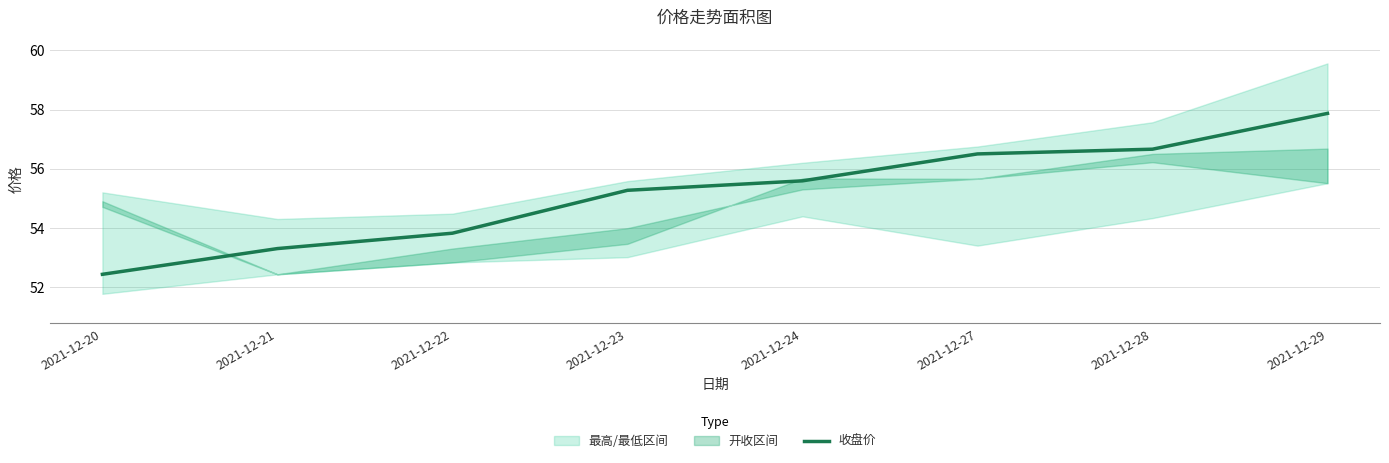

The chart shows a value of 55.3 at 2021-12-23. True or false?

True